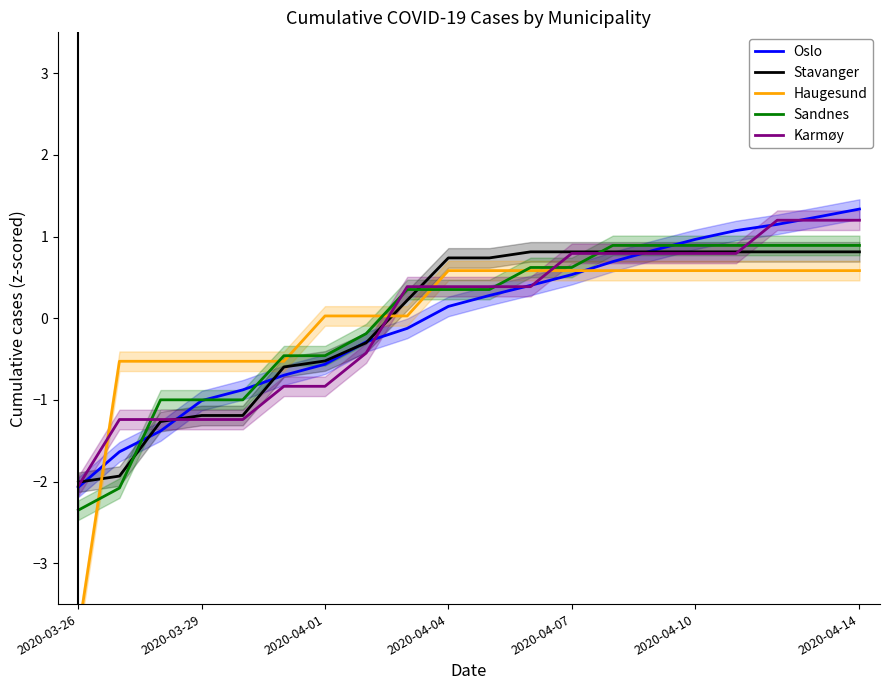

Rank the series by their maximum value, from highest to lowest.

Oslo, Karmøy, Sandnes, Stavanger, Haugesund